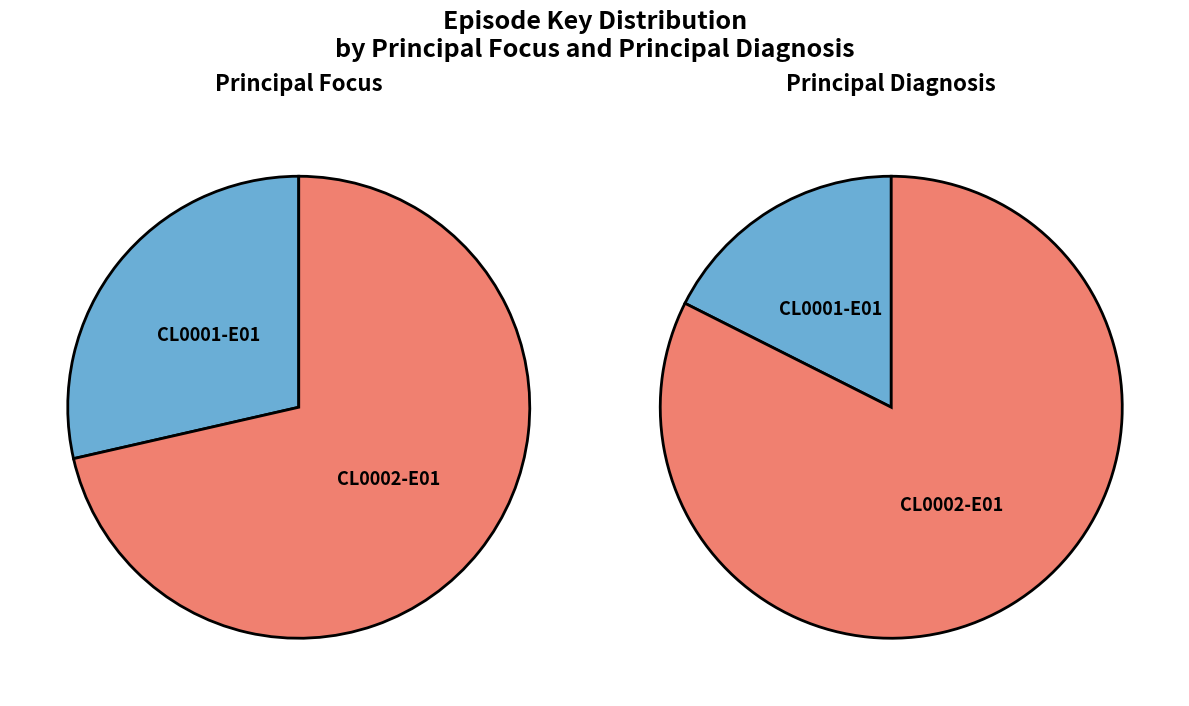

Which series changed the most between CL0001-E01 and CL0002-E01?

principal_diagnosis